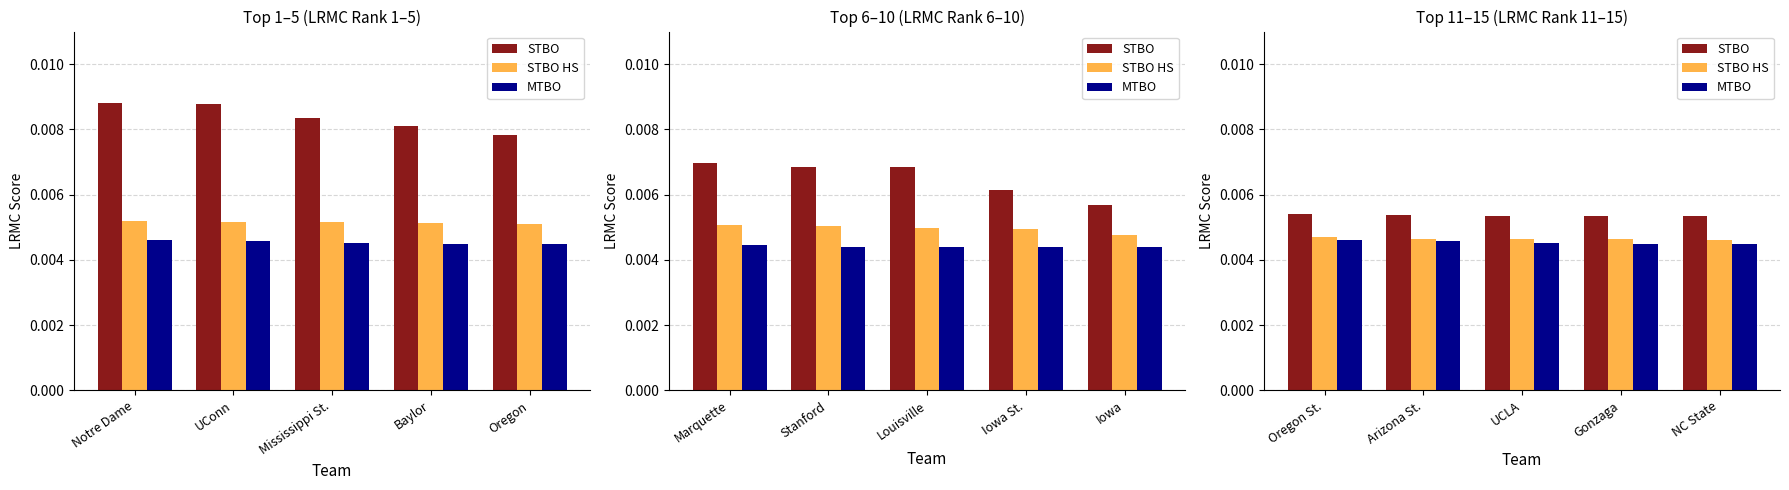

What is the label of the 2nd bar from the left?

Arizona St.